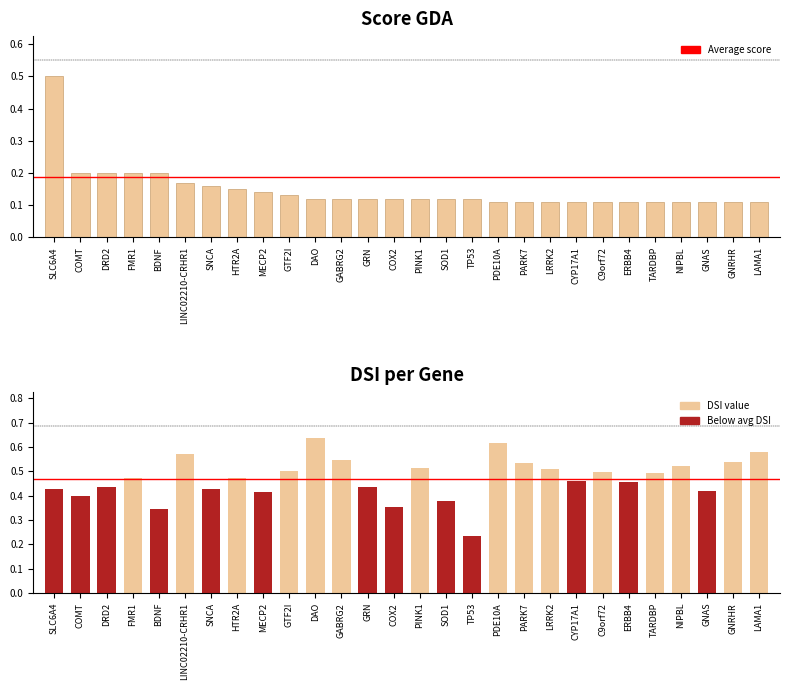

Between GABRG2 and GNAS, which is larger?

GABRG2